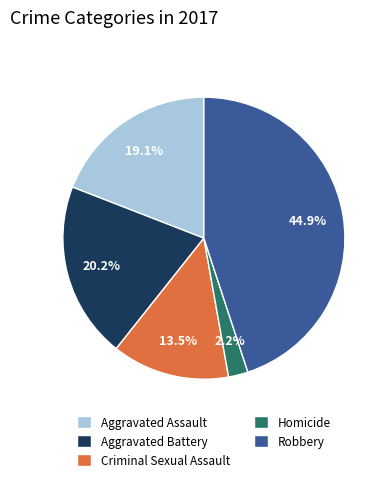

Combined, what portion of the pie is Homicide and Criminal Sexual Assault?

15.7%